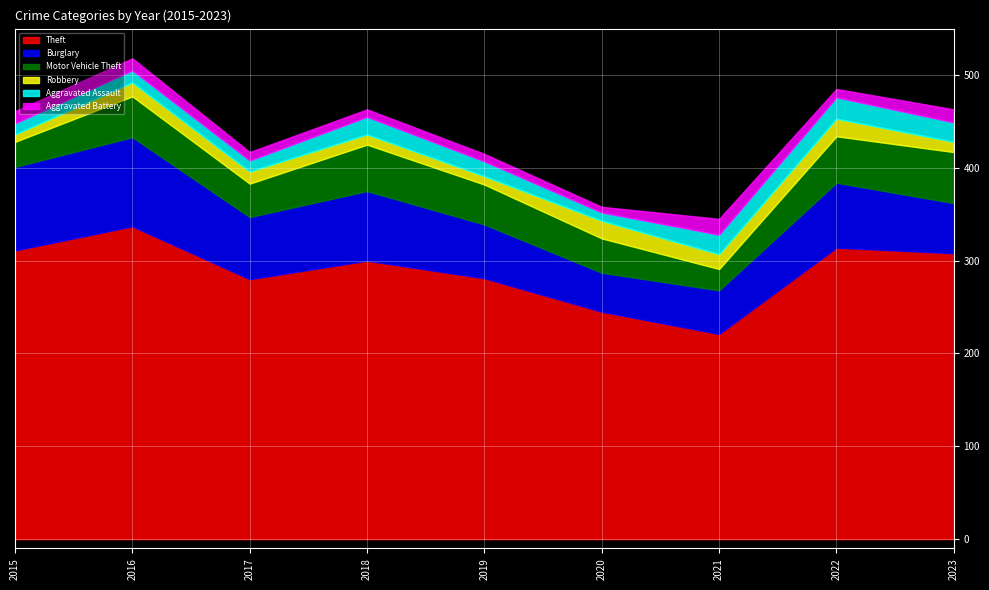

The Aggravated Battery series shows 17 at 2021. True or false?

True